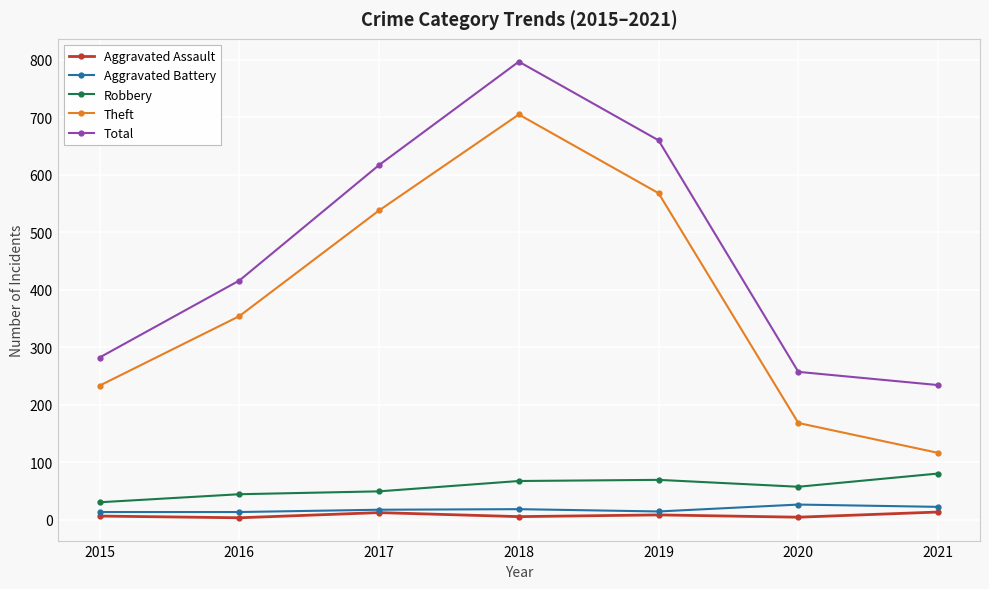

True or false: Total and Aggravated Assault cross at least once.

False